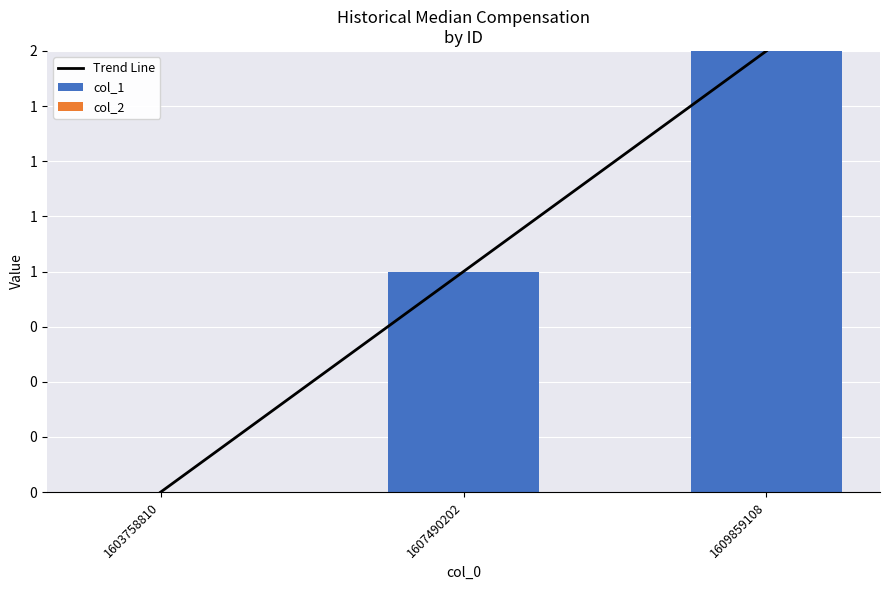

What is the spread (max minus min) of values at 1607490202?

1